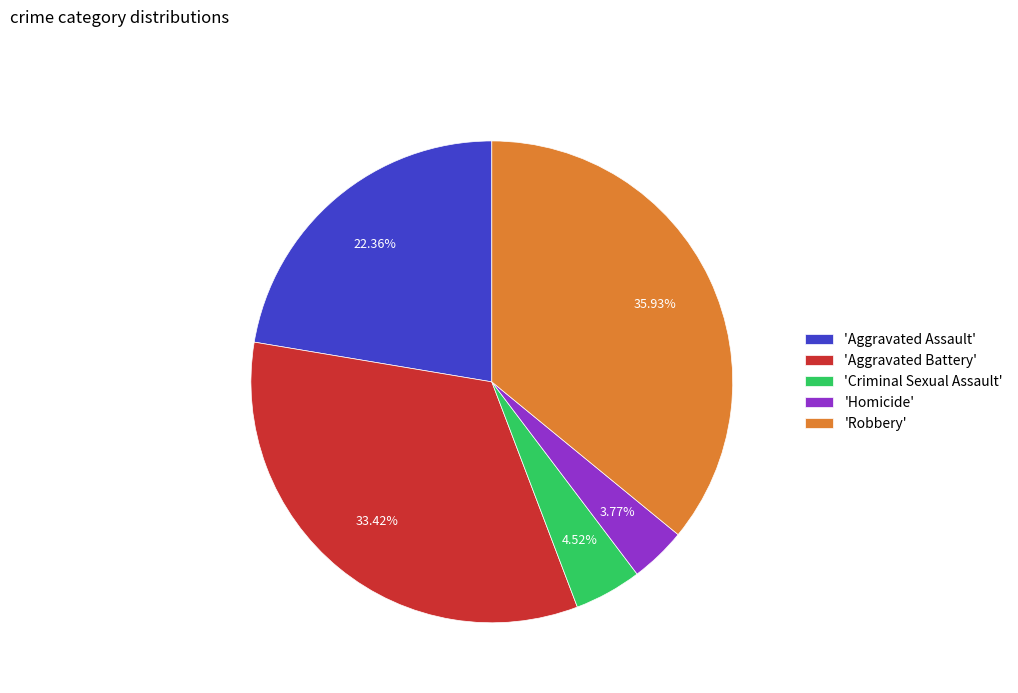

Which category has the smallest portion of the pie?

'Homicide'